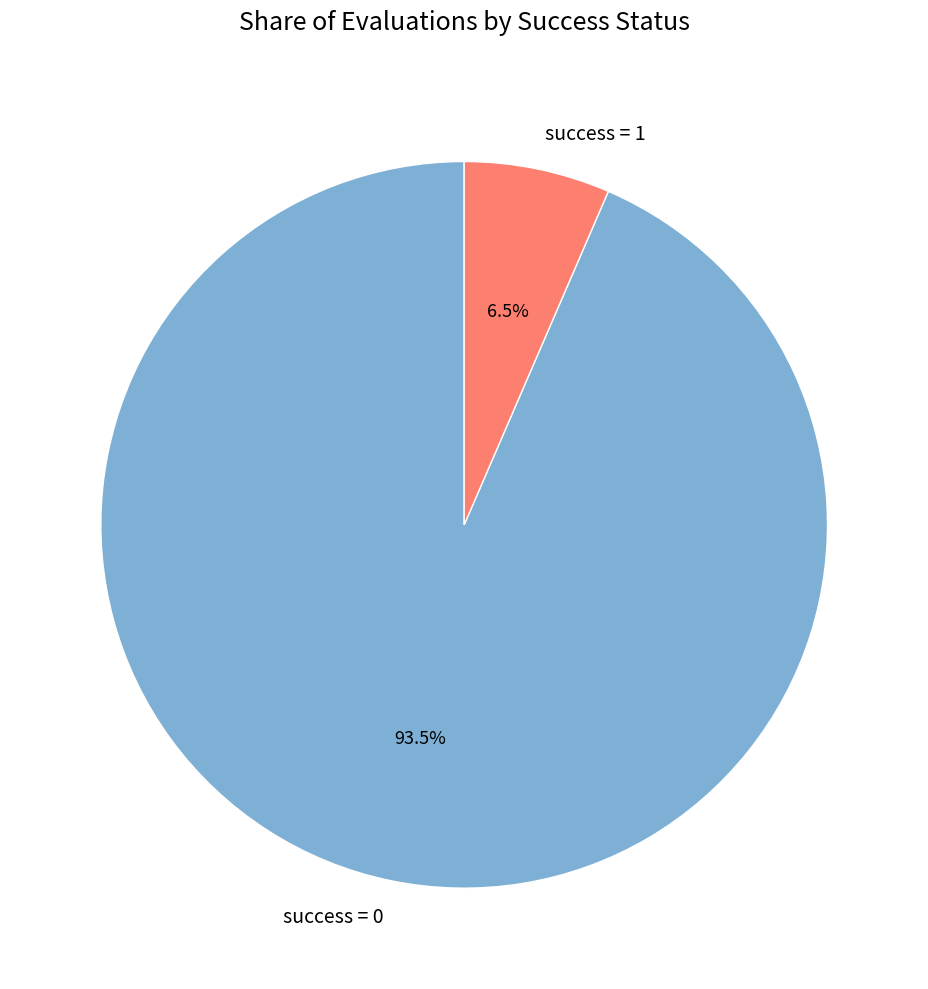

Approximately how many times larger is the value at success = 0 compared to success = 1?

14.4